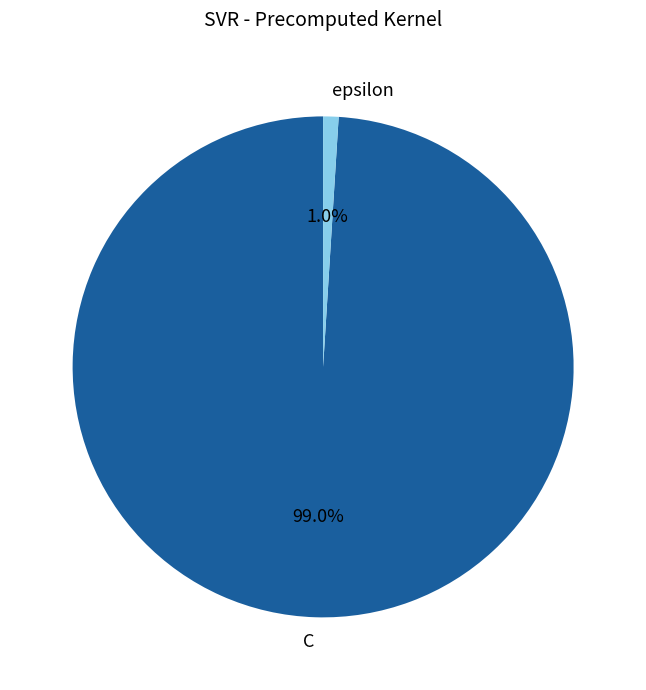

Between C and epsilon, which is larger?

C